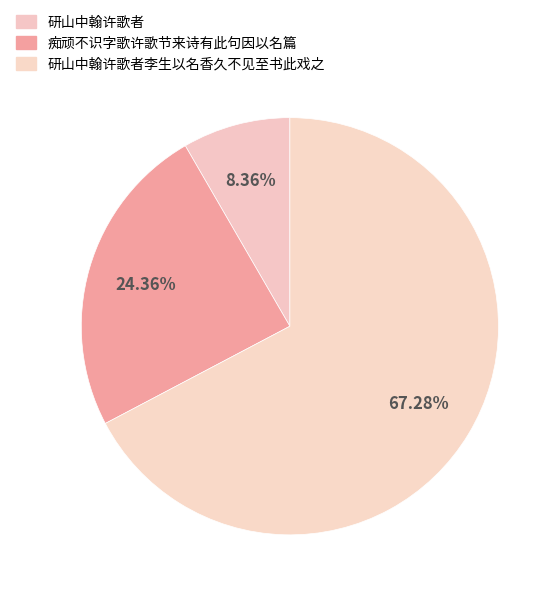

How many segments does this pie chart have?

3